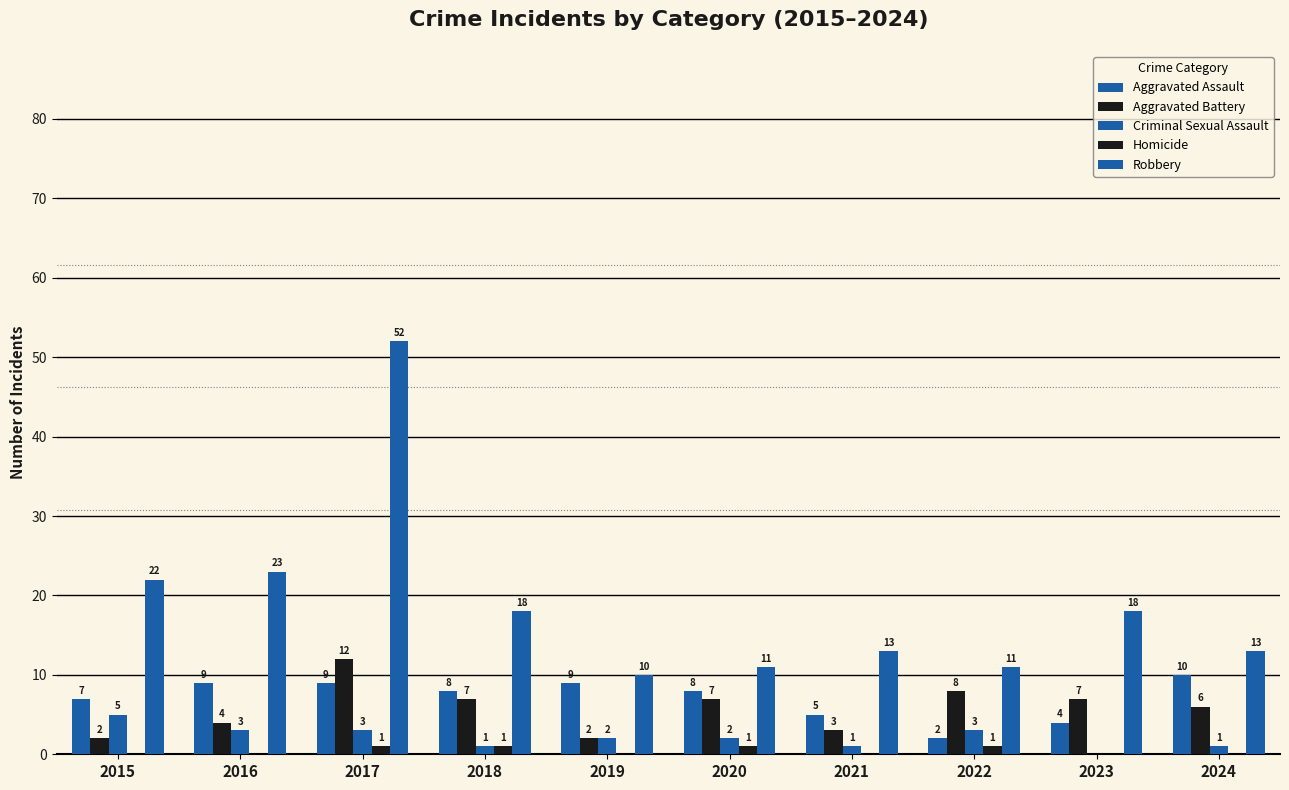

Where is Aggravated Assault nearest to the value 6?

2015